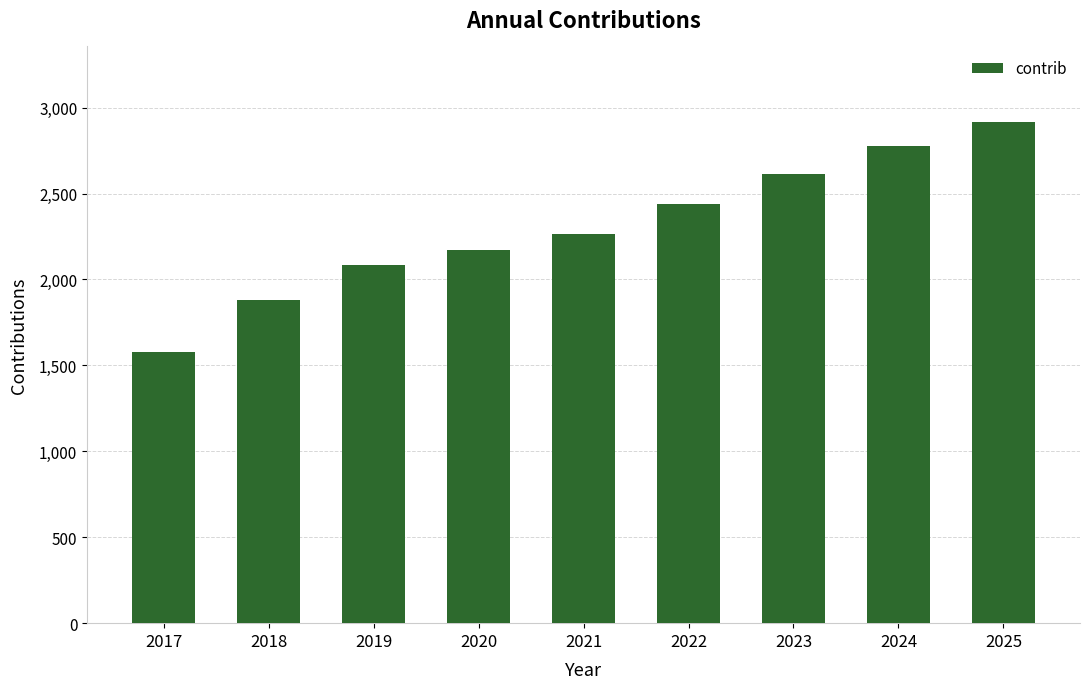

What is the difference between the maximum and second lowest values?

1037